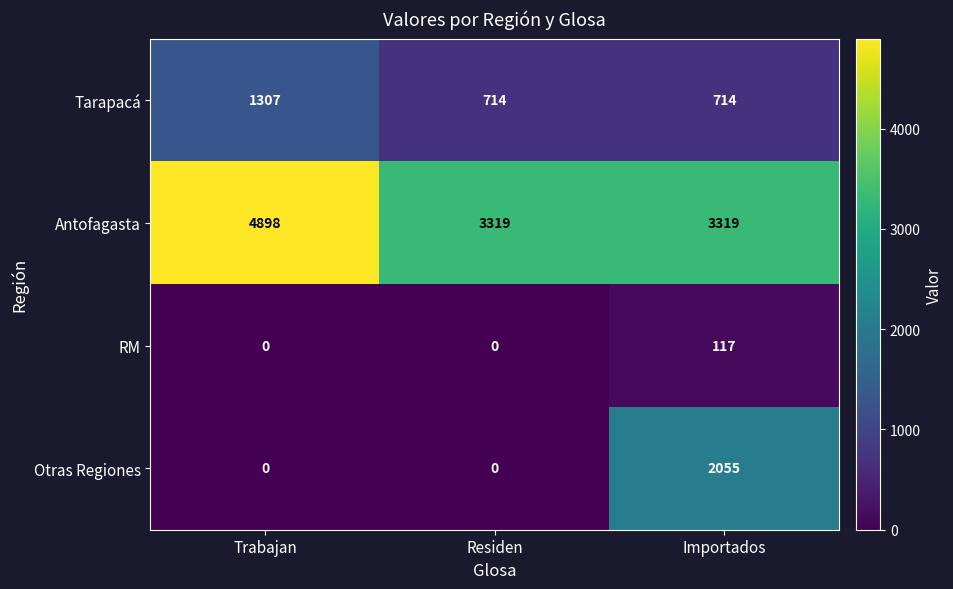

What is the maximum value for Antofagasta?

4898